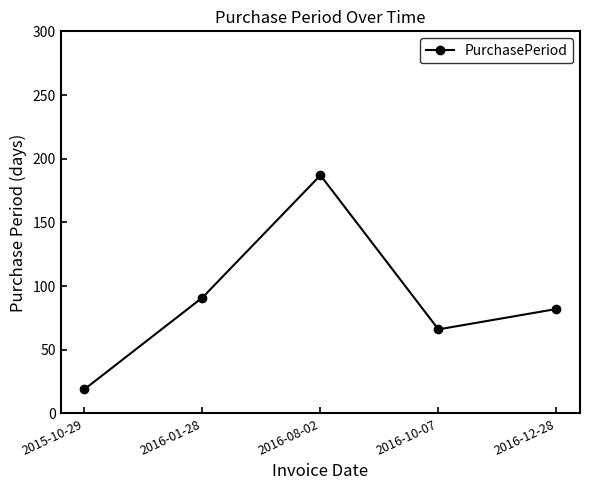

What is the minimum value shown in the chart?

19